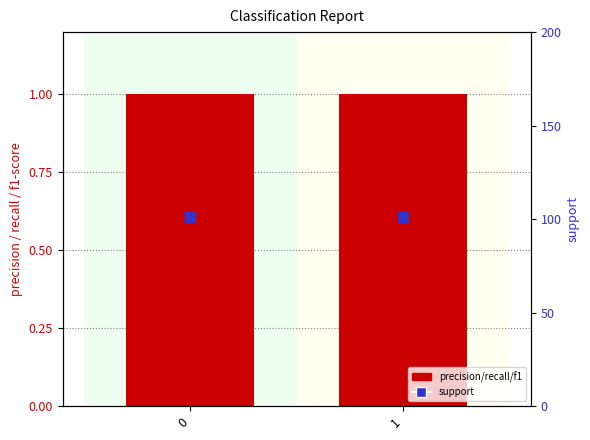

Rank the series at 0 from lowest to highest value.

precision, recall, f1-score, support